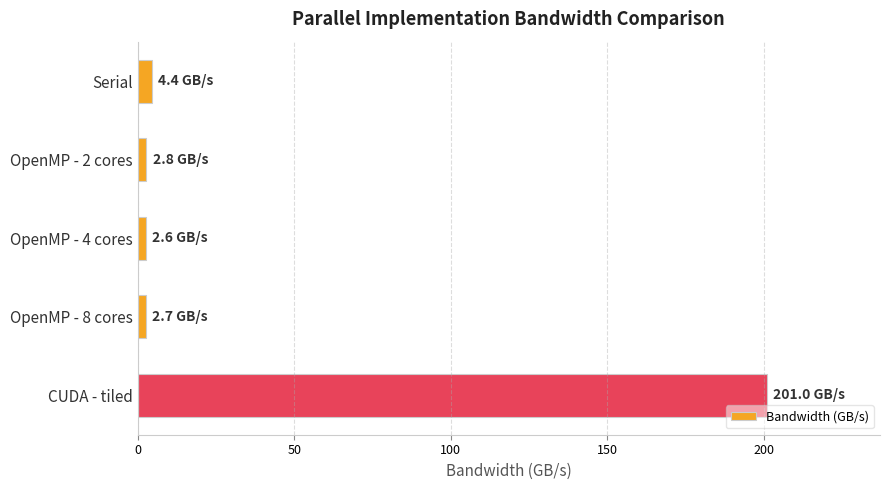

What is the difference between the maximum and minimum values?

198.4